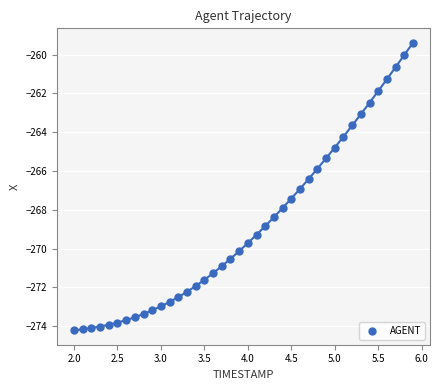

What is the range of Y values (max minus min)?

14.8